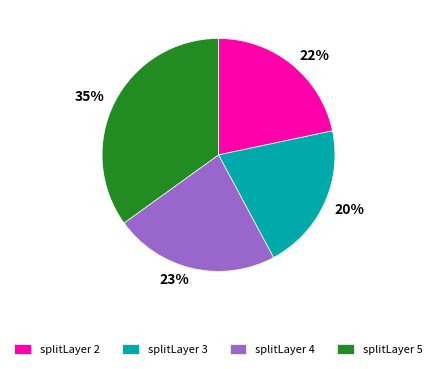

Approximately how many times larger is the value at 23% compared to 35%?

0.7